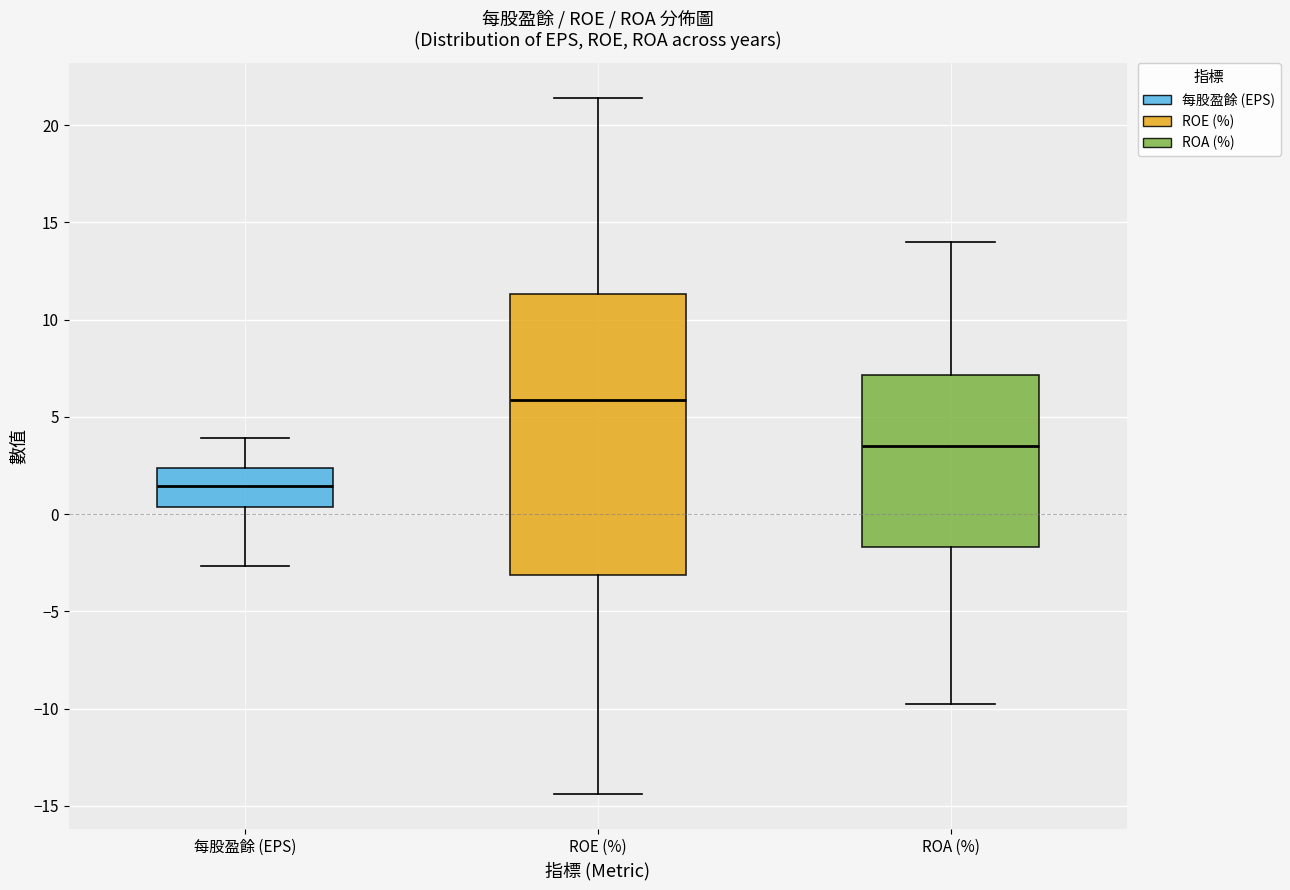

Which box is the tallest, from its lower edge to its upper edge?

ROE (%)